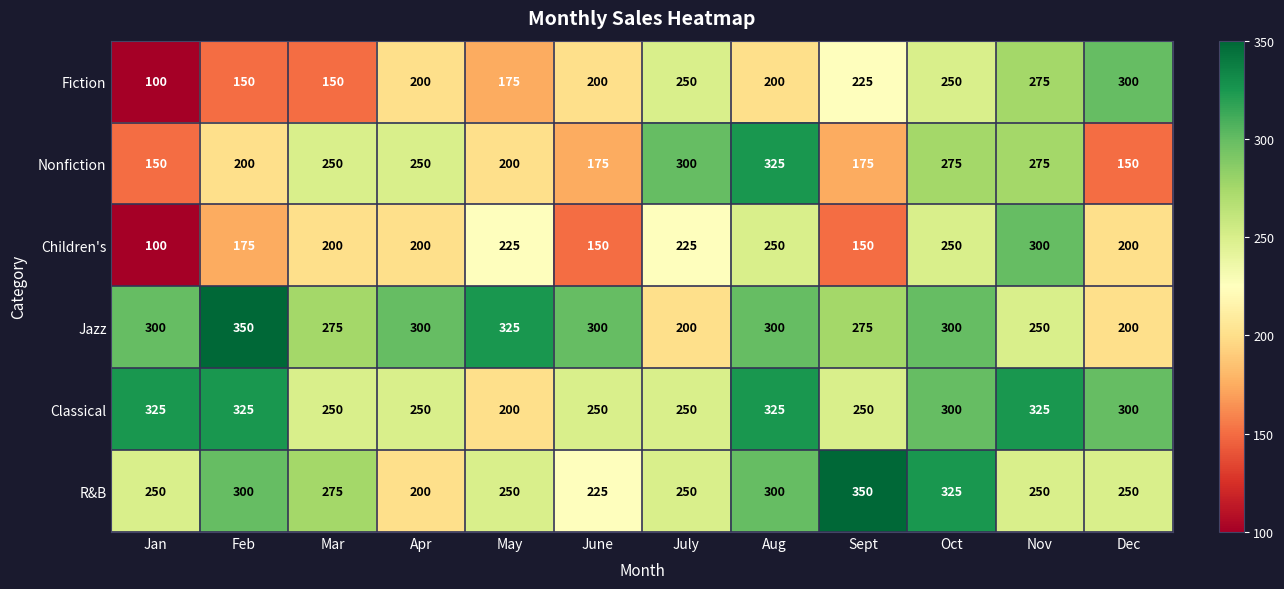

The Classical series shows 325 at Nov. True or false?

True